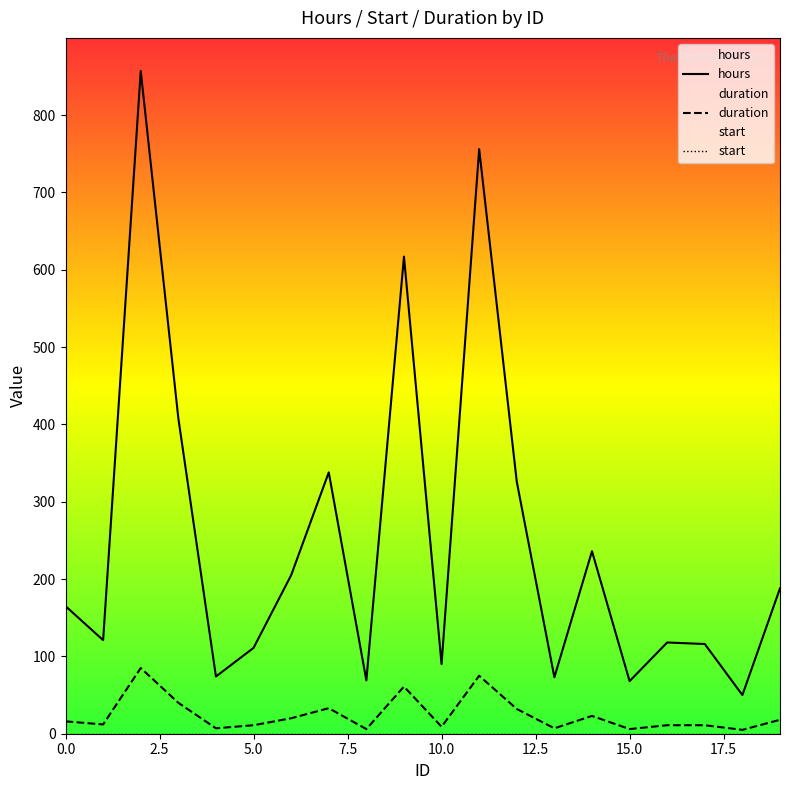

What is the difference between the duration values at 16 and 11?

64